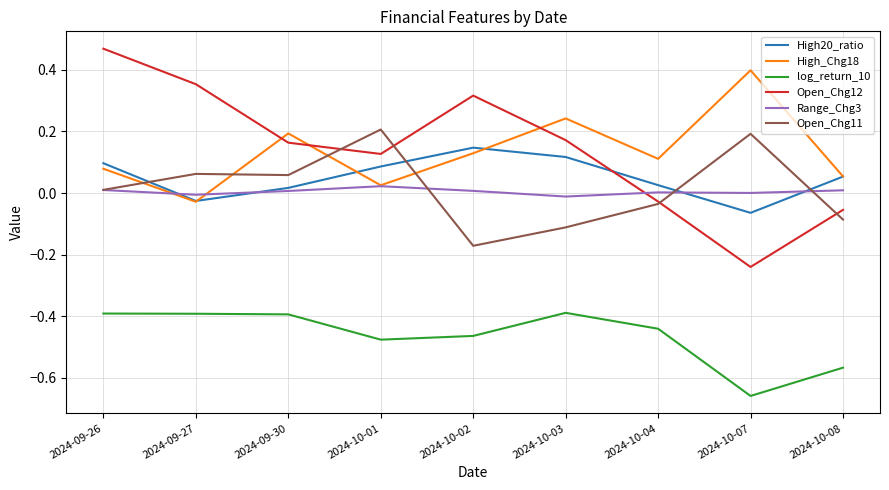

What are all the series names shown in the legend?

High20_ratio, High_Chg18, log_return_10, Open_Chg12, Range_Chg3, Open_Chg11